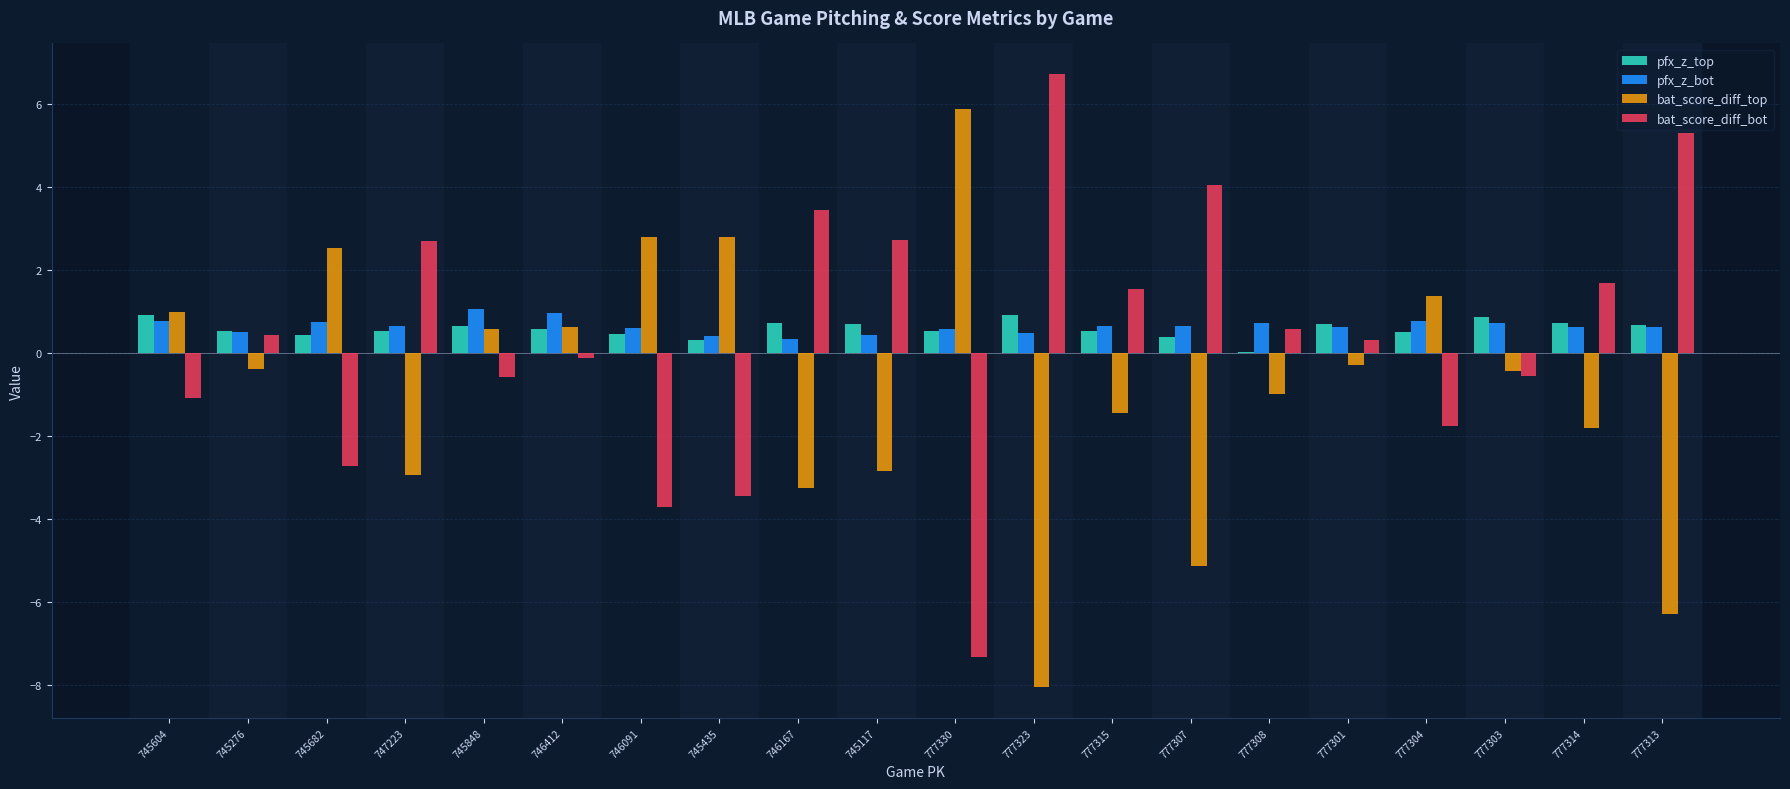

What is the difference between the bat_score_diff_top values at 745276 and 777315?

1.1